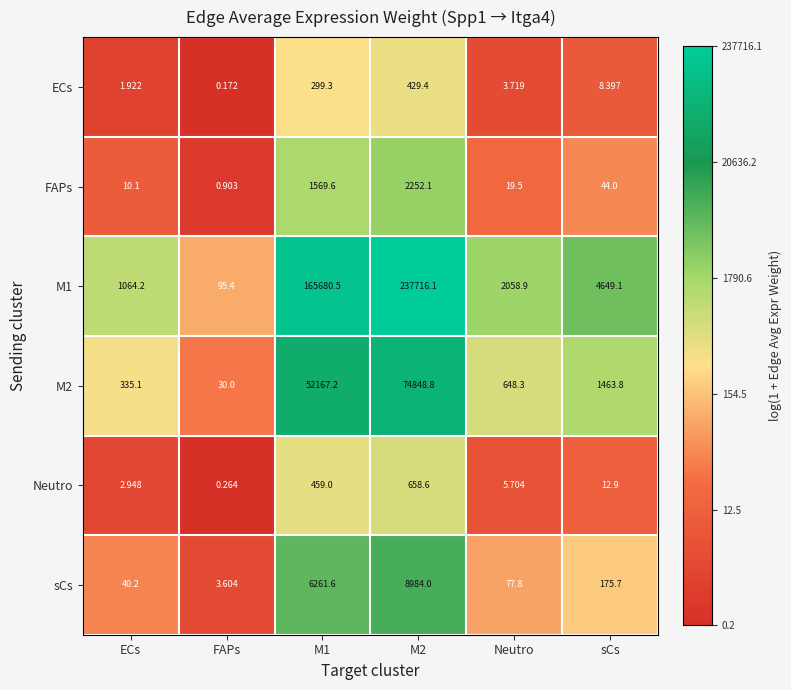

Which category has the lowest value across all series?

FAPs